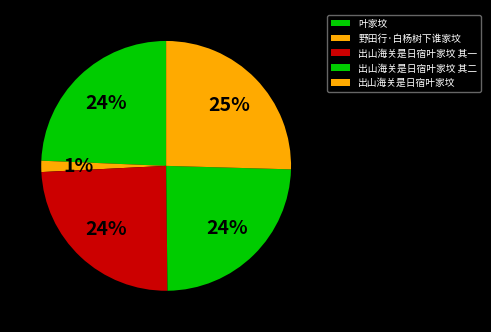

To the nearest percent, what is the combined percentage of 叶家坟 and 野田行·白杨树下谁家坟?

26%